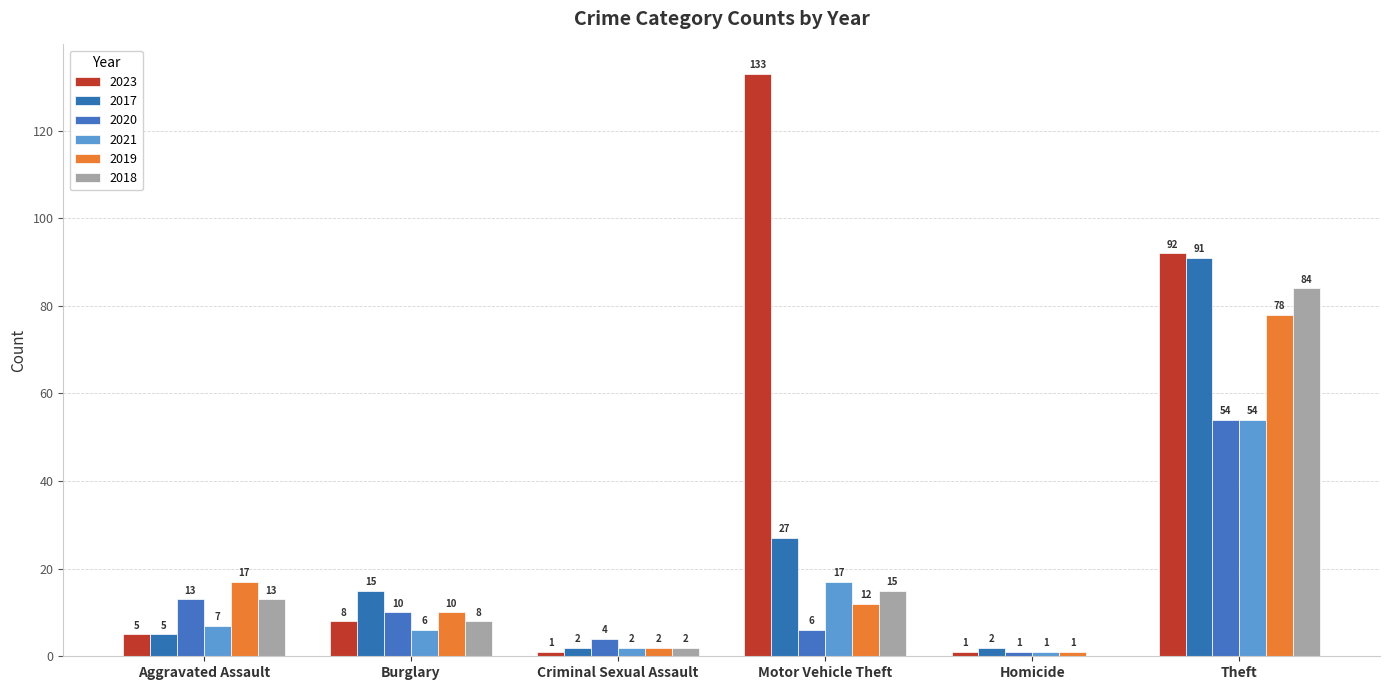

What position from the left is Theft?

6